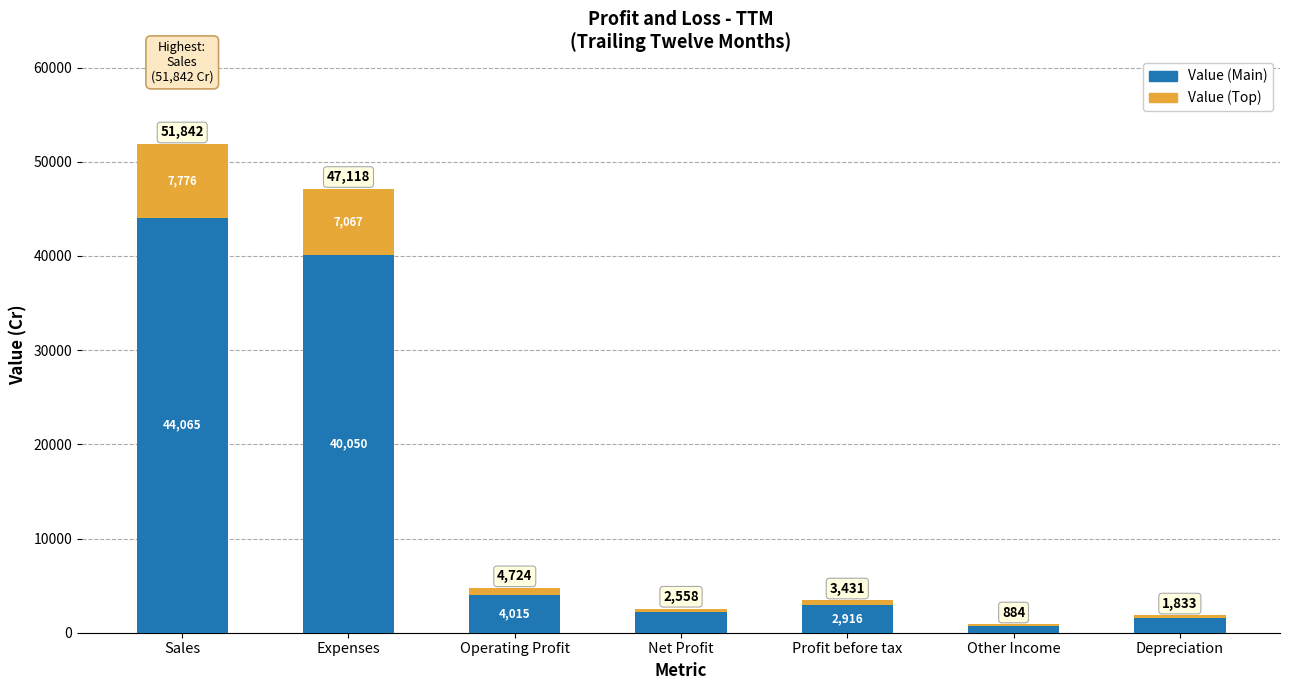

List the labels in order of Value (Main) value, smallest first.

Other Income, Depreciation, Net Profit, Profit before tax, Operating Profit, Expenses, Sales